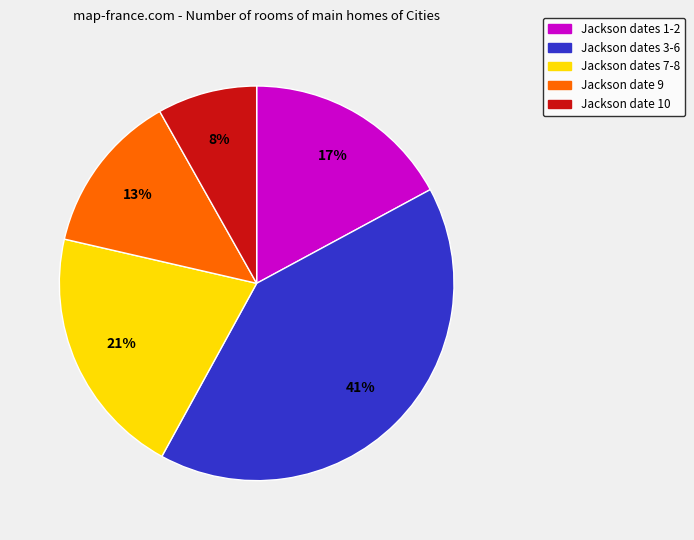

Is there a majority slice in this chart?

No